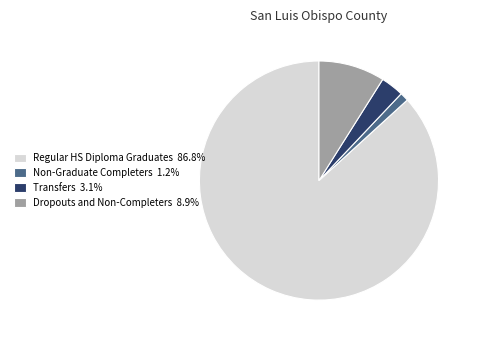

How many segments does this pie chart have?

4